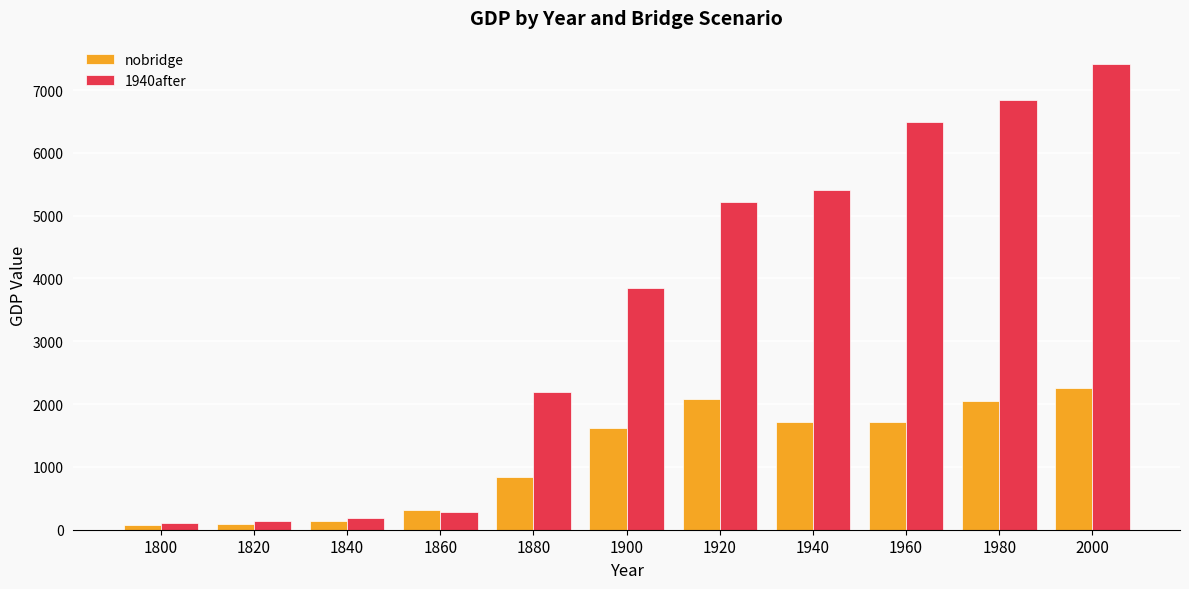

What is the difference between the maximum and minimum values in the 1940after series?

7309.7